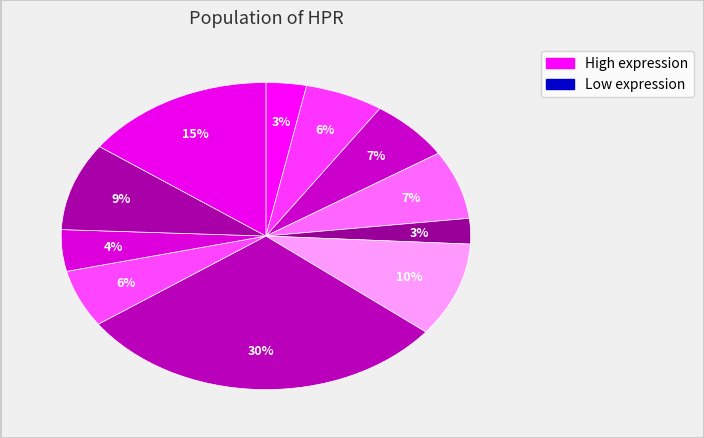

Count the number of slices in the pie.

11